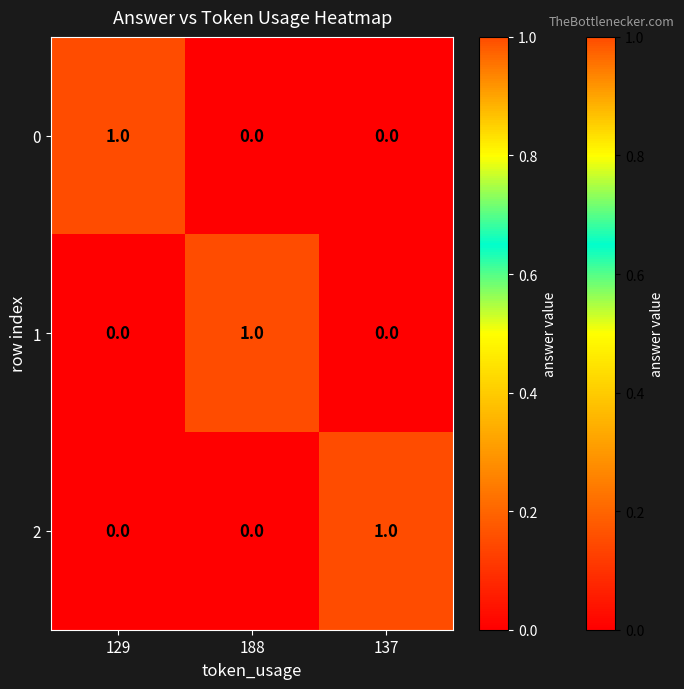

Is it true that 2 equals 1 at 137?

True